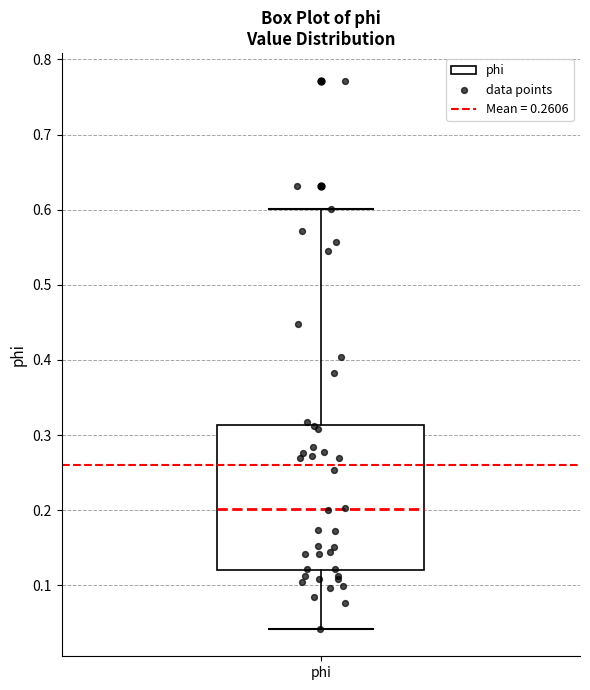

Where does the median line of the box for phi sit on the y-axis? The values are not printed on the chart, so give them approximately, as read against the axis.

0.20